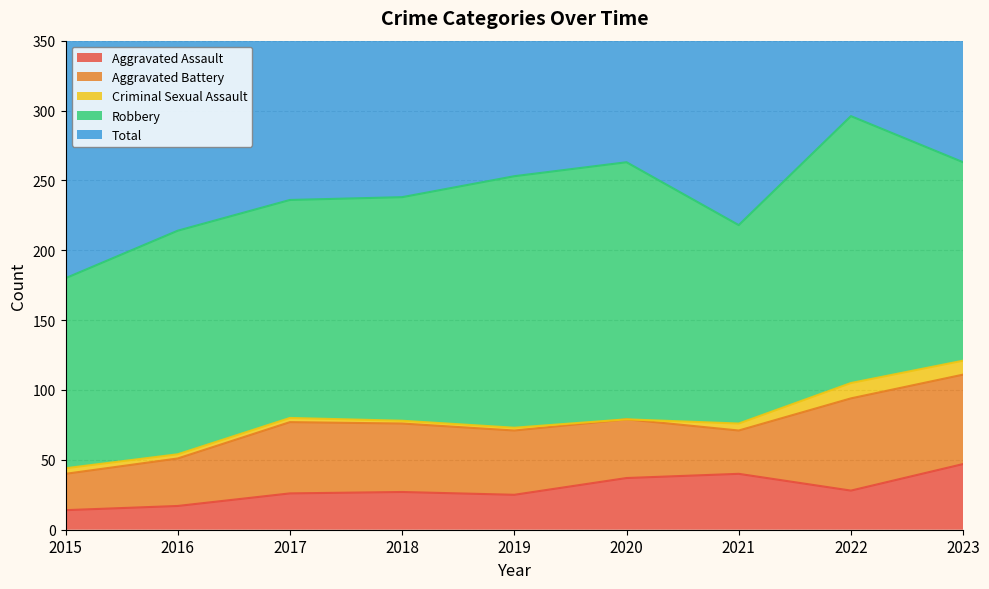

Reading left to right, what are all the values shown in this chart?

Aggravated Assault: 14	17	26	27	25	37	40	28	47
Aggravated Battery: 26	34	51	49	46	42	31	66	64
Criminal Sexual Assault: 4	3	3	2	2	0	5	11	10
Robbery: 136	160	156	160	180	184	142	191	142
Total: 180	214	236	238	253	264	218	296	264